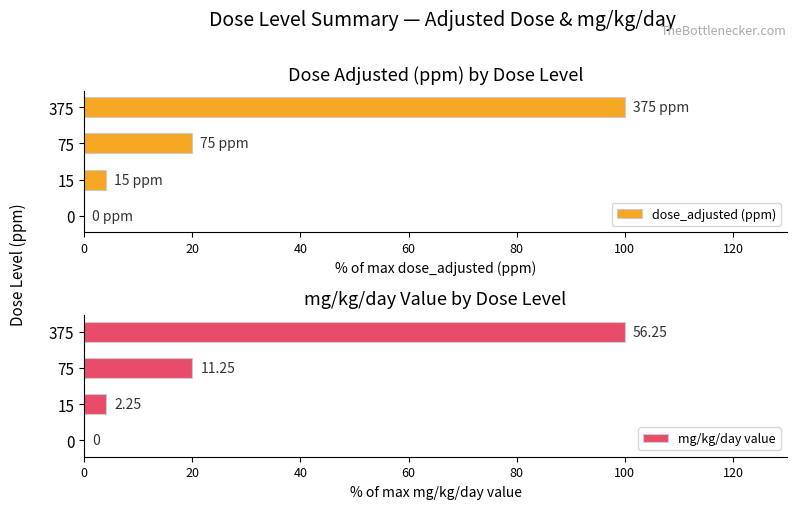

At which label is dose_adjusted (ppm) closest to 50?

75